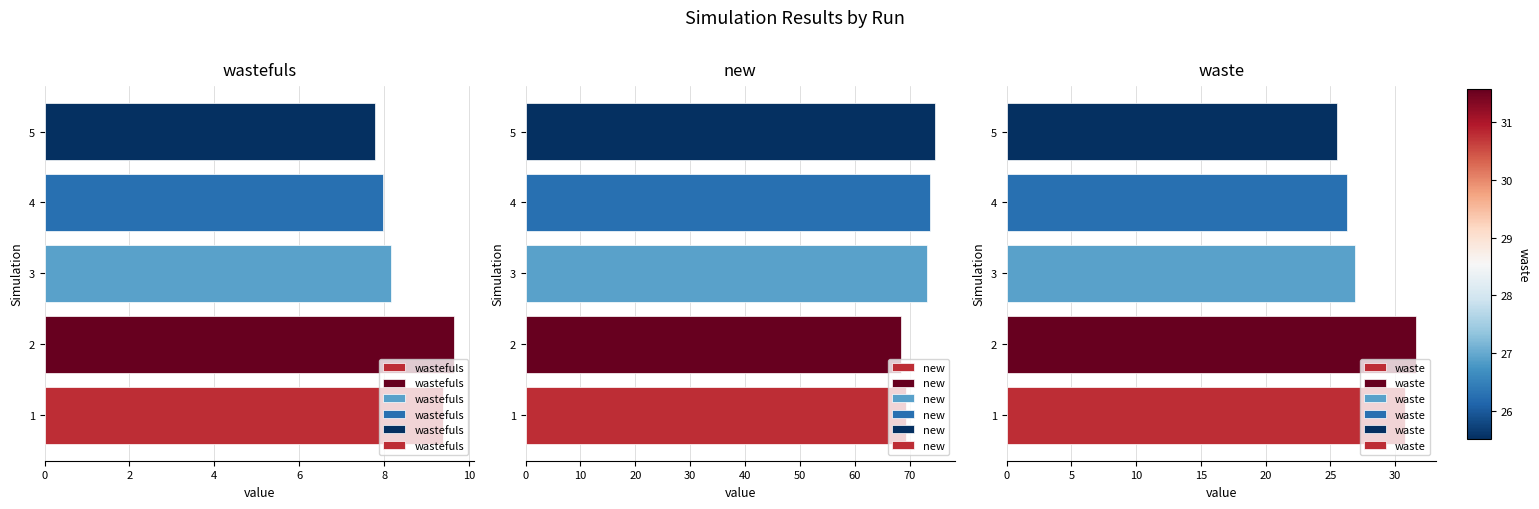

What is the value of the wastefuls bar at the 1st from the left?

9.4